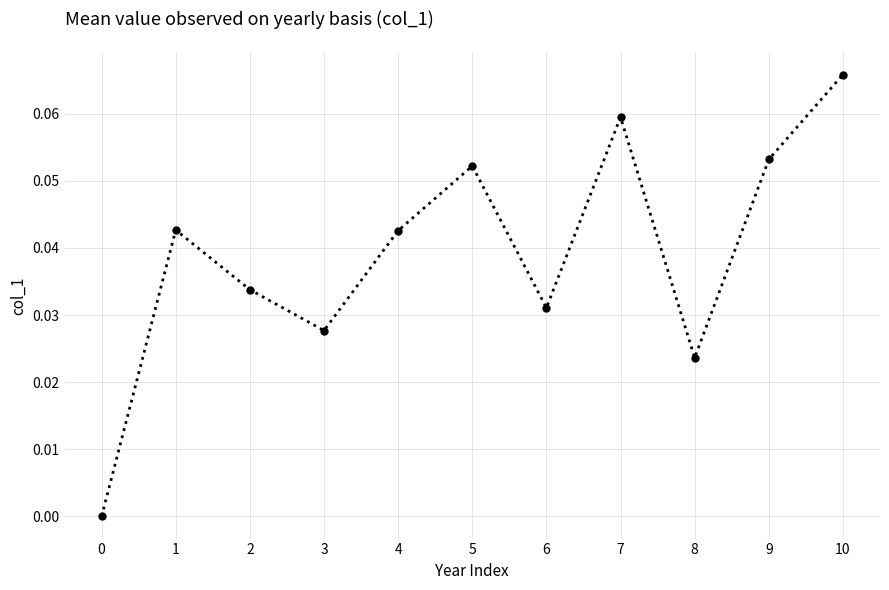

How many data points are above 0?

10